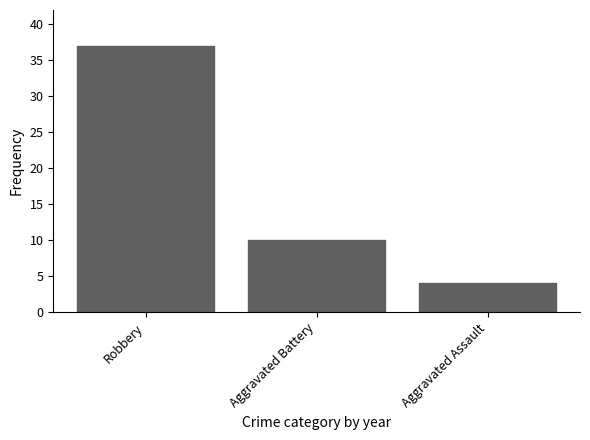

How many bars are there in total?

3